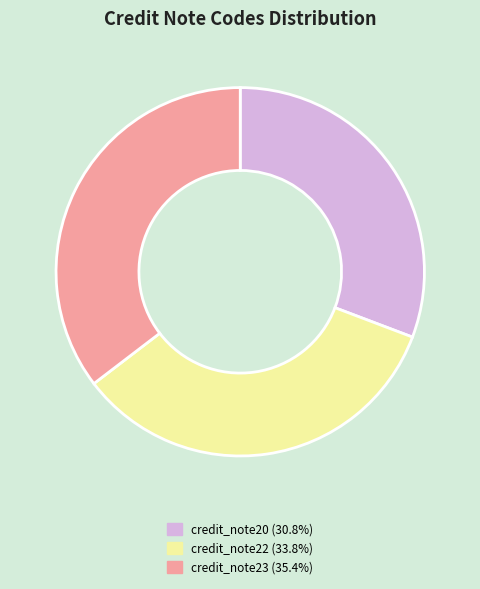

Approximately how many times larger is the value at credit_note22 compared to credit_note23?

1.0